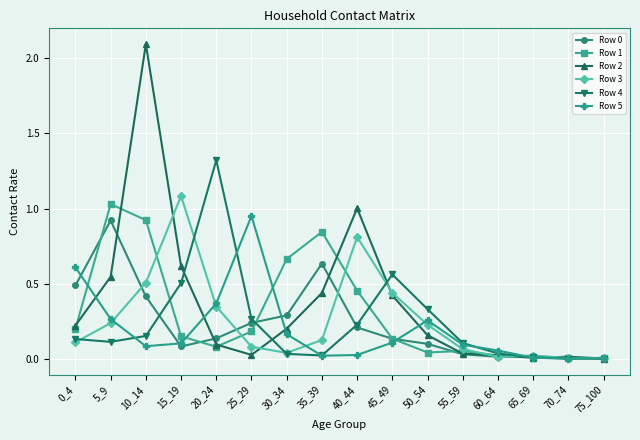

Which category has the highest value across all series?

10_14